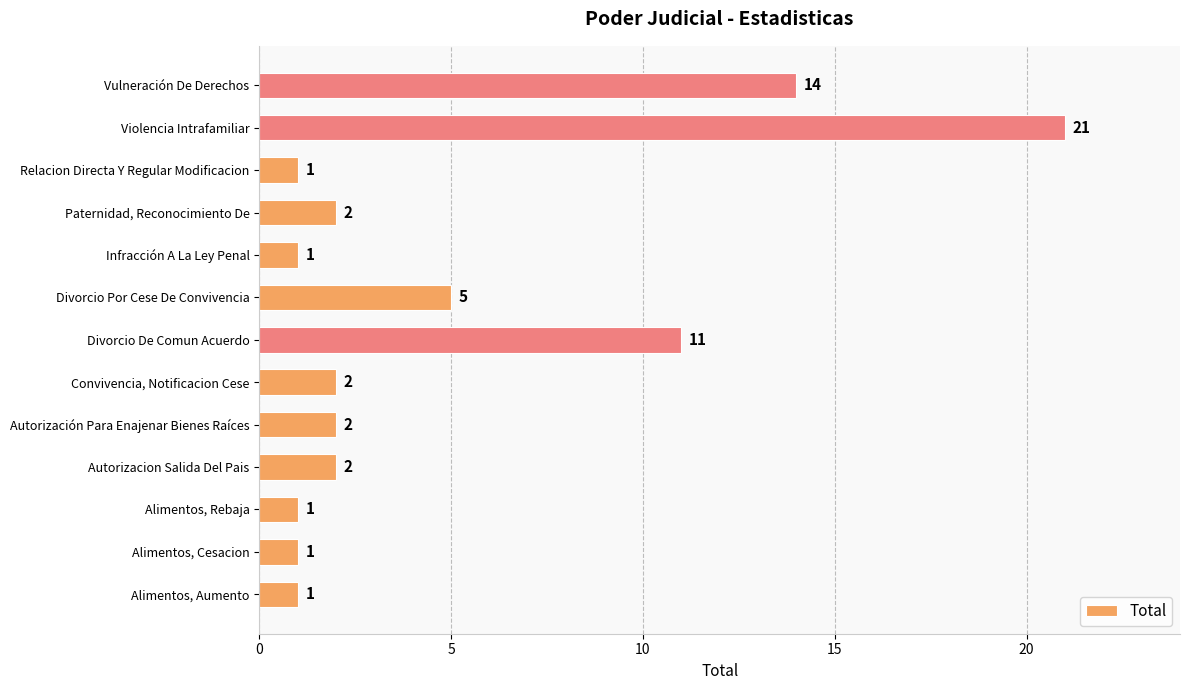

The chart shows a value of 2 at Autorizacion Salida Del Pais. True or false?

True